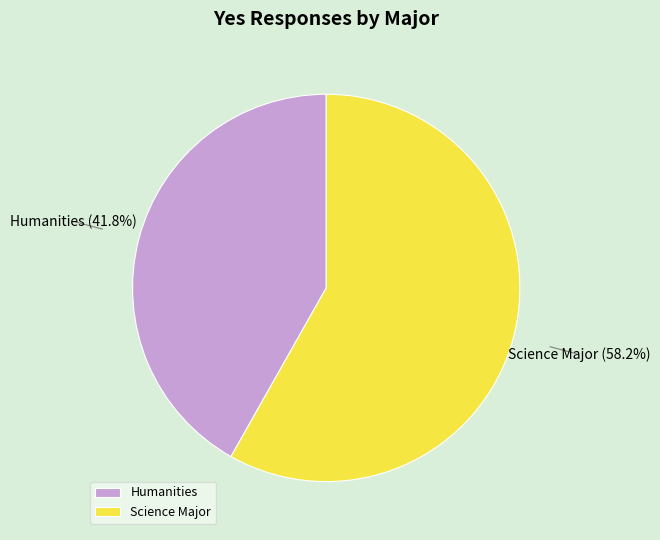

How many segments does this pie chart have?

2